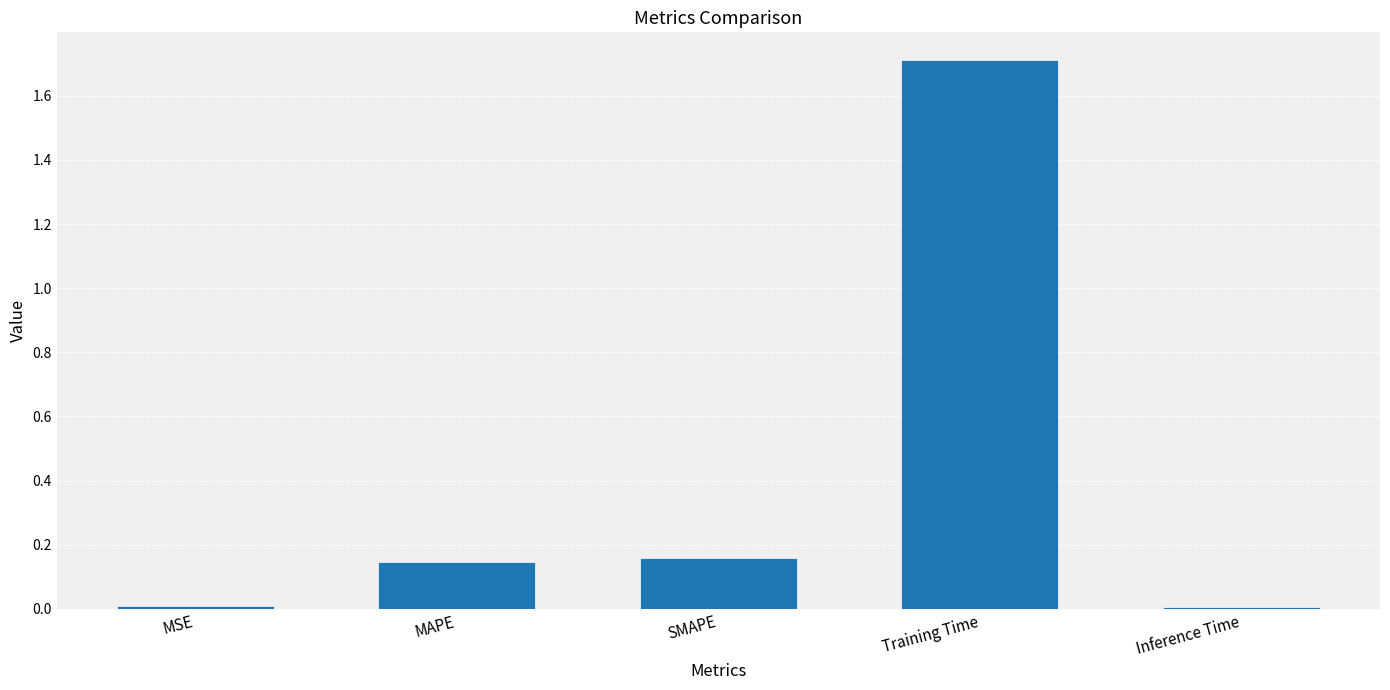

What is the difference between the maximum and second lowest values?

1.7